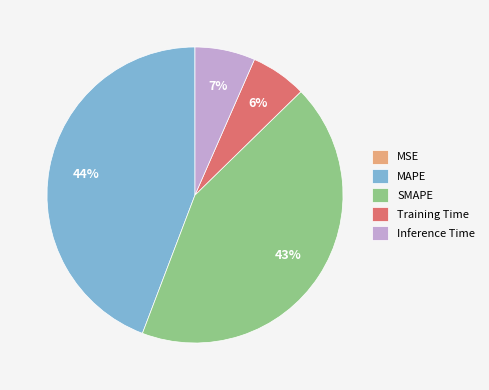

To the nearest percent, what is the difference between the largest and smallest slice percentages?

44%